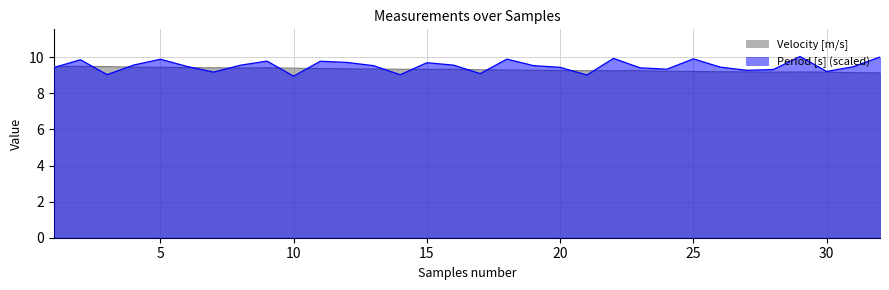

Reading left to right, list all the values displayed in this chart.

Period [s]: 9.4	9.9	9.0	9.6	9.9	9.5	9.2	9.6	9.8	9.0	9.8	9.7	9.5	9.0	9.7	9.6	9.1	9.9	9.5	9.4	9.0	9.9	9.4	9.3	9.9	9.5	9.3	9.3	10.0	9.2	9.5	10.0
Velocity [m/s]: 9.5	9.5	9.5	9.5	9.4	9.4	9.4	9.4	9.4	9.4	9.4	9.4	9.3	9.3	9.3	9.3	9.3	9.3	9.3	9.3	9.3	9.3	9.3	9.2	9.2	9.2	9.2	9.2	9.2	9.2	9.1	9.1